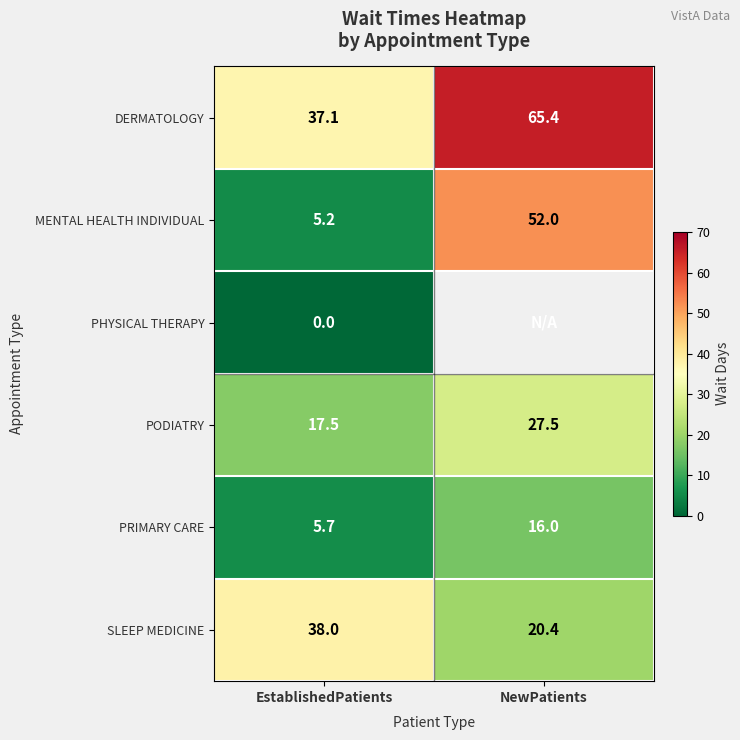

What is the greatest value displayed?

65.4